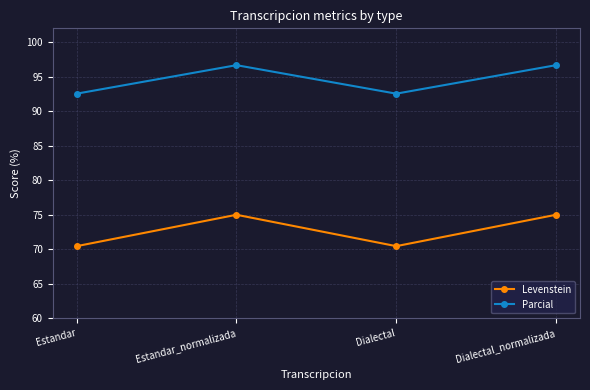

True or false: Levenstein and Parcial intersect in this chart.

False